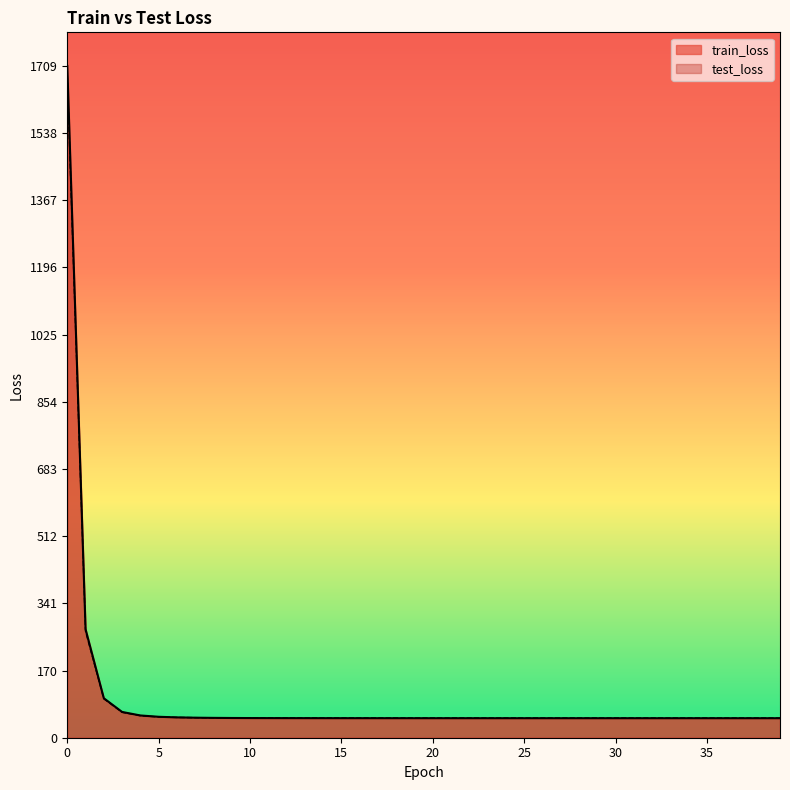

Which series has the largest total across all categories?

train_loss